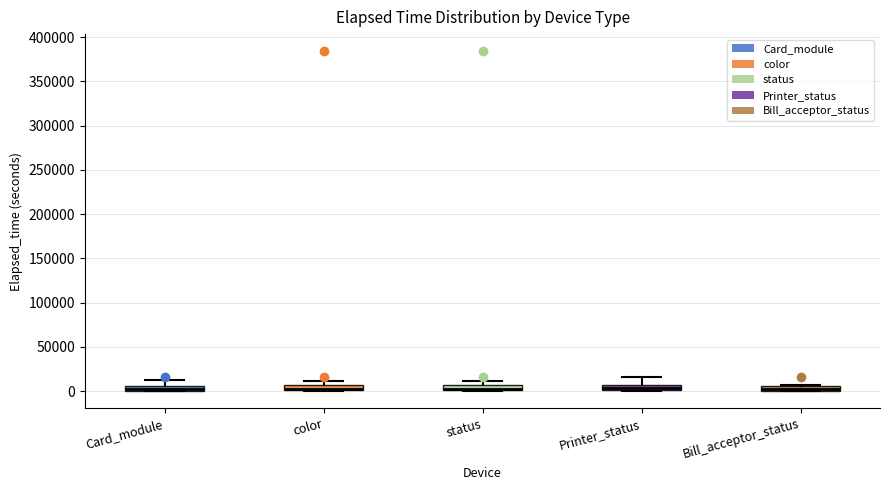

Where is the lower edge of the box for Printer_status on the y-axis? The values are not printed on the chart, so give them approximately, as read against the axis.

0